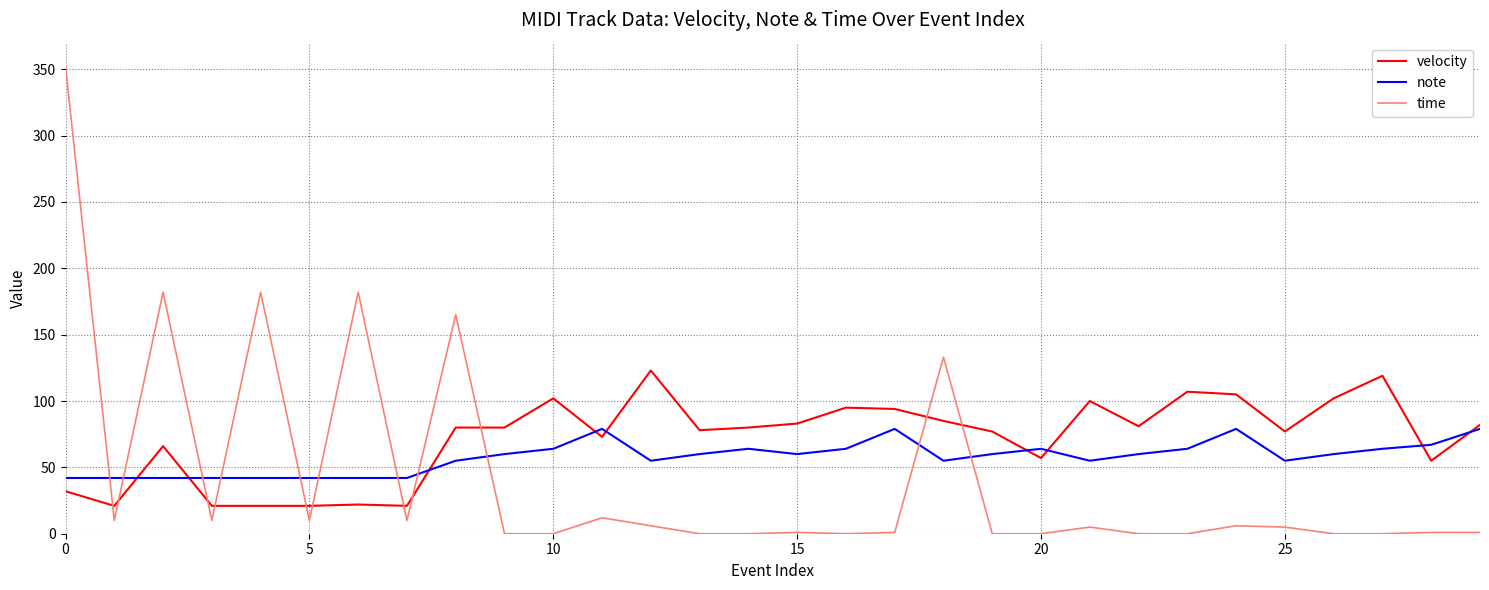

List the series in order of their overall mean, lowest first.

time, note, velocity